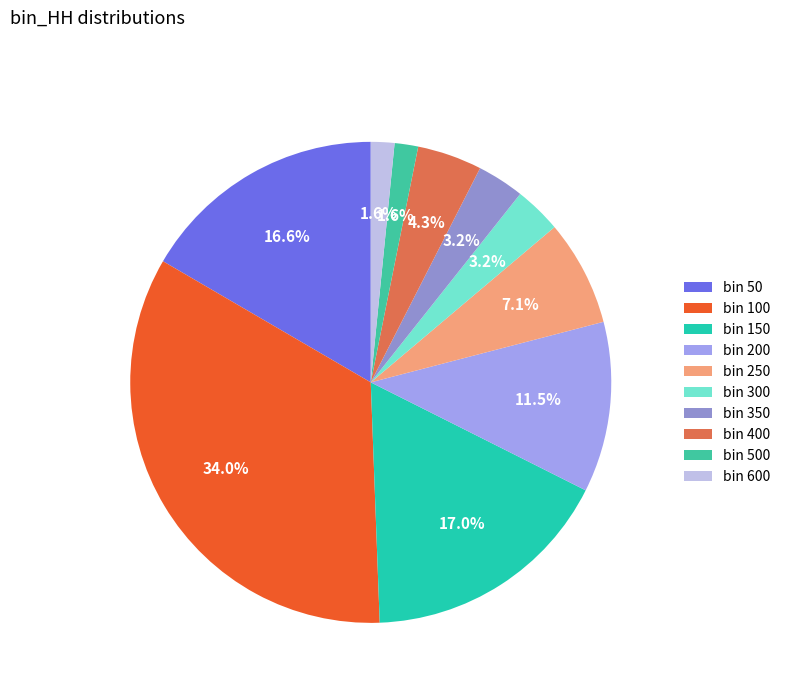

What is the largest slice in the pie chart?

bin 100